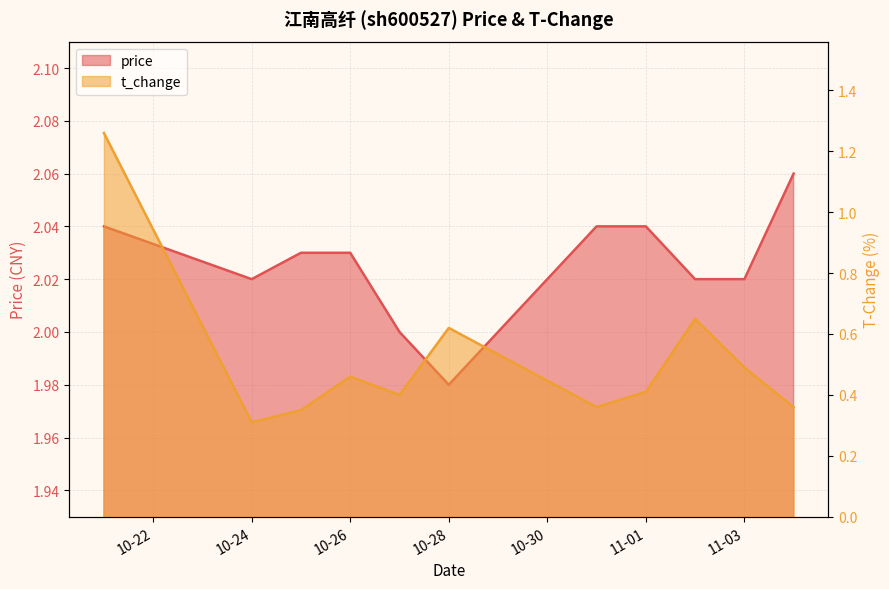

Count the t_change values in the range 0 to 1.

10